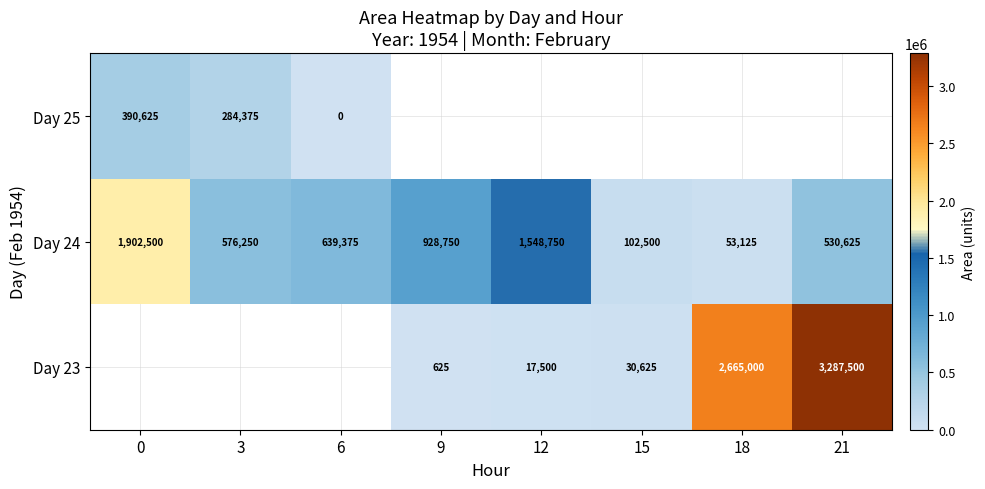

What is the highest value of the Day 24 series?

1902500